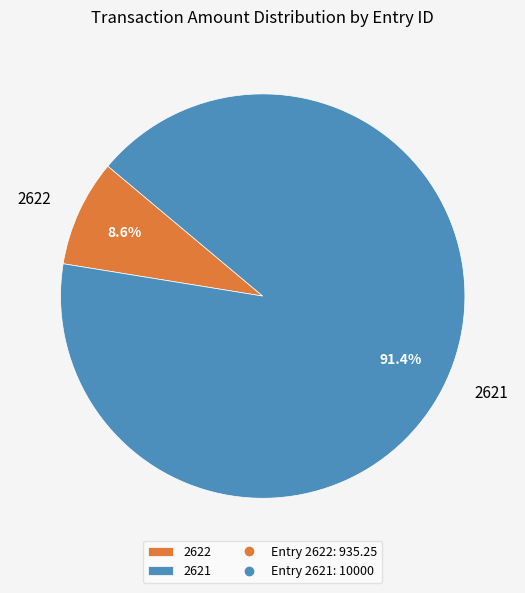

How many segments does this pie chart have?

2